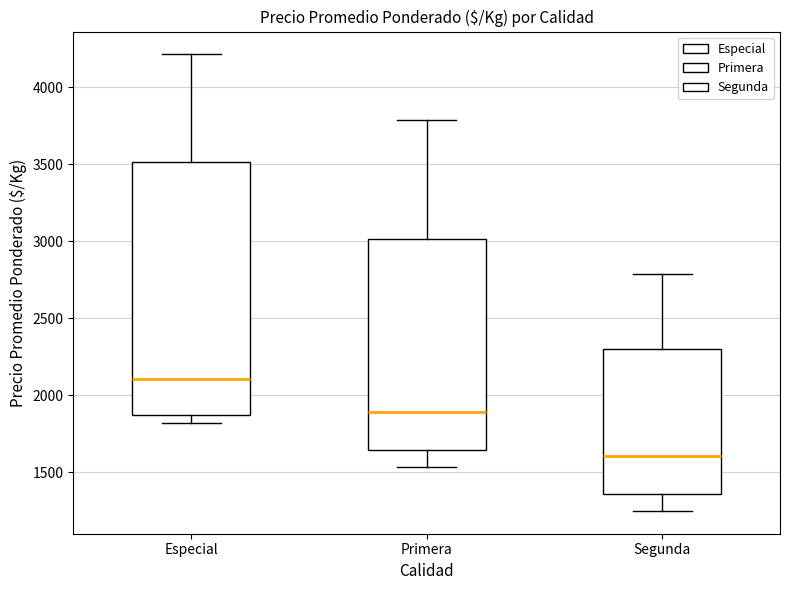

Reading left to right, read every box against the y-axis: the position of its median line, the range the box covers, and the ends of its whiskers. The values are not printed on the chart, so give them approximately, as read against the axis.

Especial: median 2100, box 1900 to 3500, whiskers 1800 to 4200
Primera: median 1900, box 1650 to 3000, whiskers 1550 to 3800
Segunda: median 1600, box 1350 to 2300, whiskers 1250 to 2800